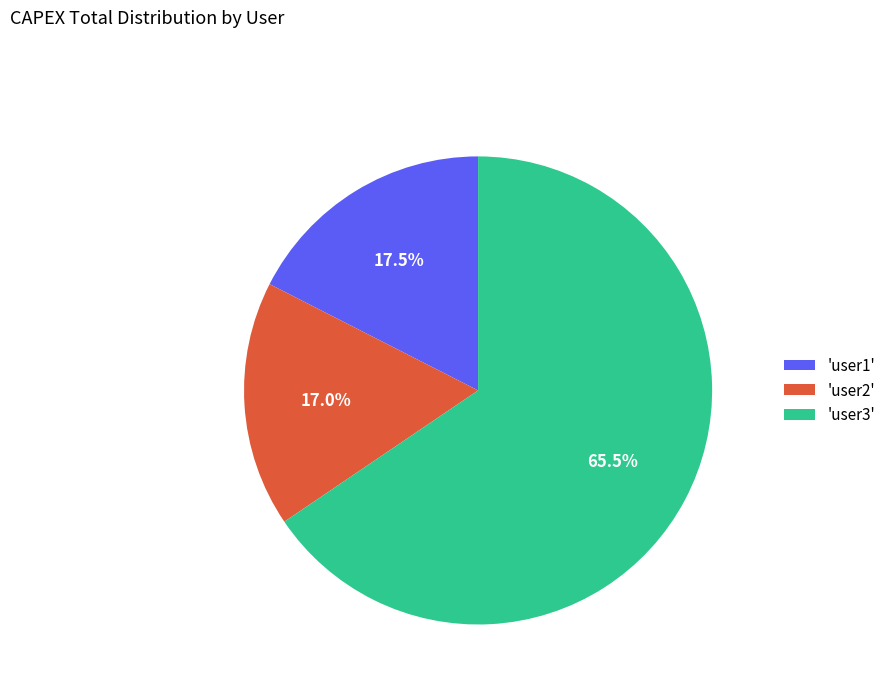

Rank the categories by value from highest to lowest.

'user3', 'user1', 'user2'